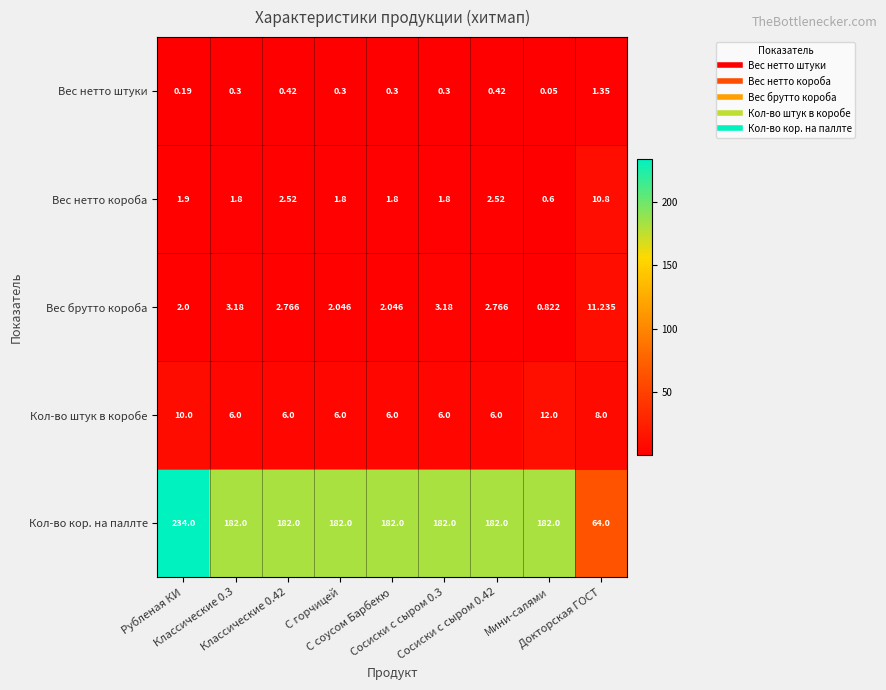

List the series in order of their peak value, highest first.

Кол-во кор. на паллте, Кол-во штук в коробе, Вес брутто короба, Вес нетто короба, Вес нетто штуки